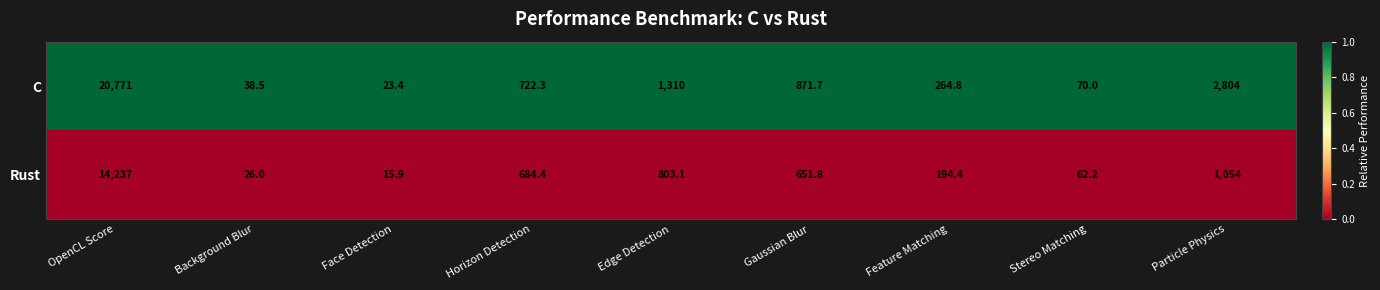

List the series in order of their peak value, highest first.

C, Rust